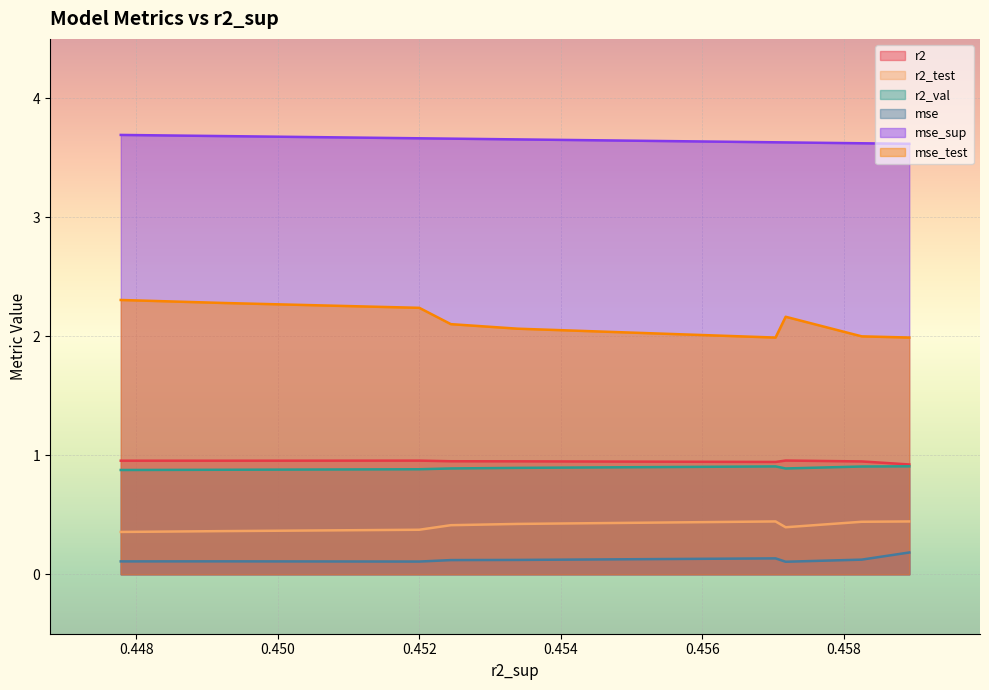

Which series has the widest spread of values?

mse_test